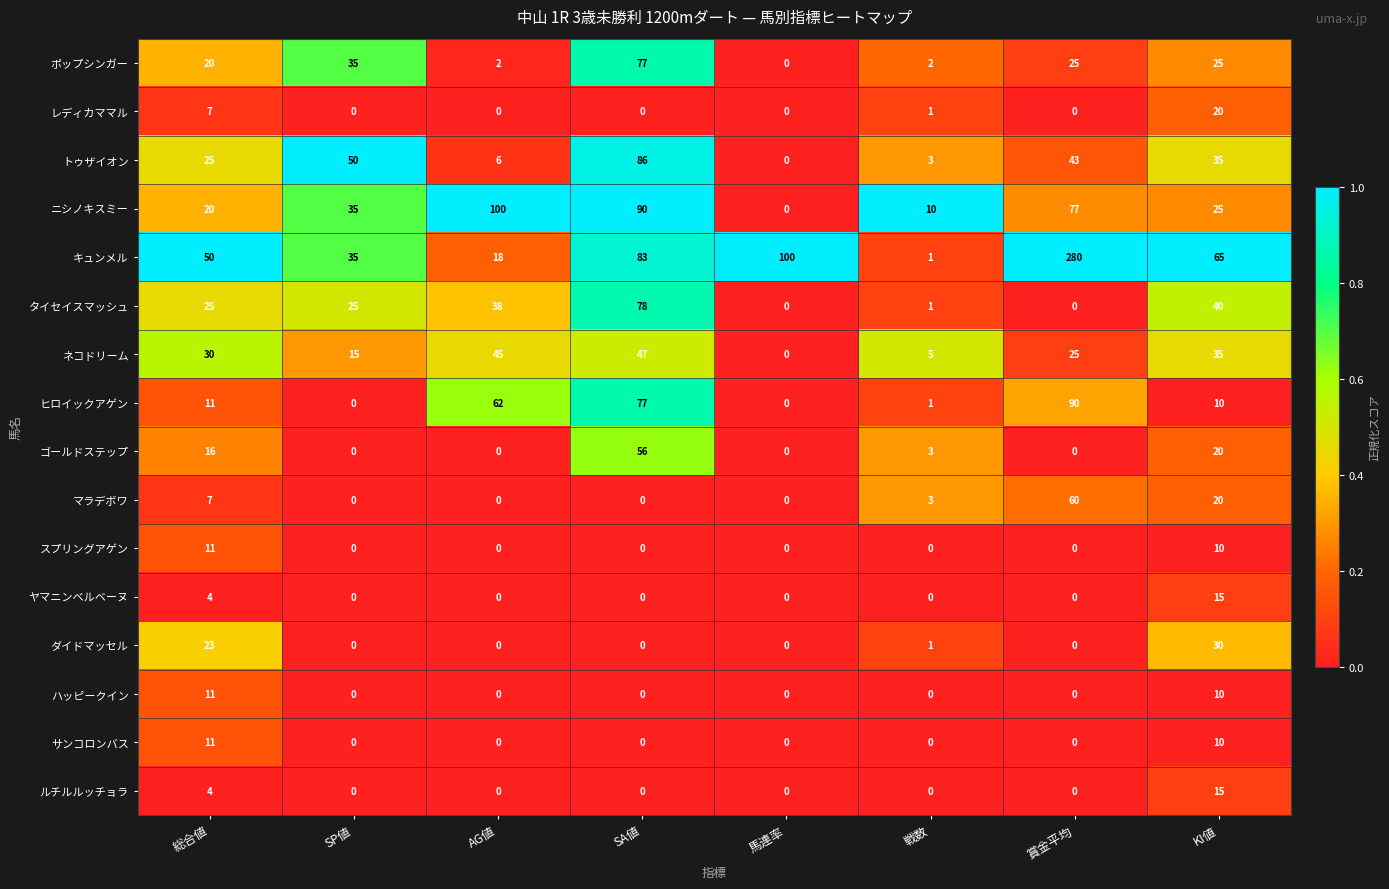

What is the sum of all ハッピークイン values?

21